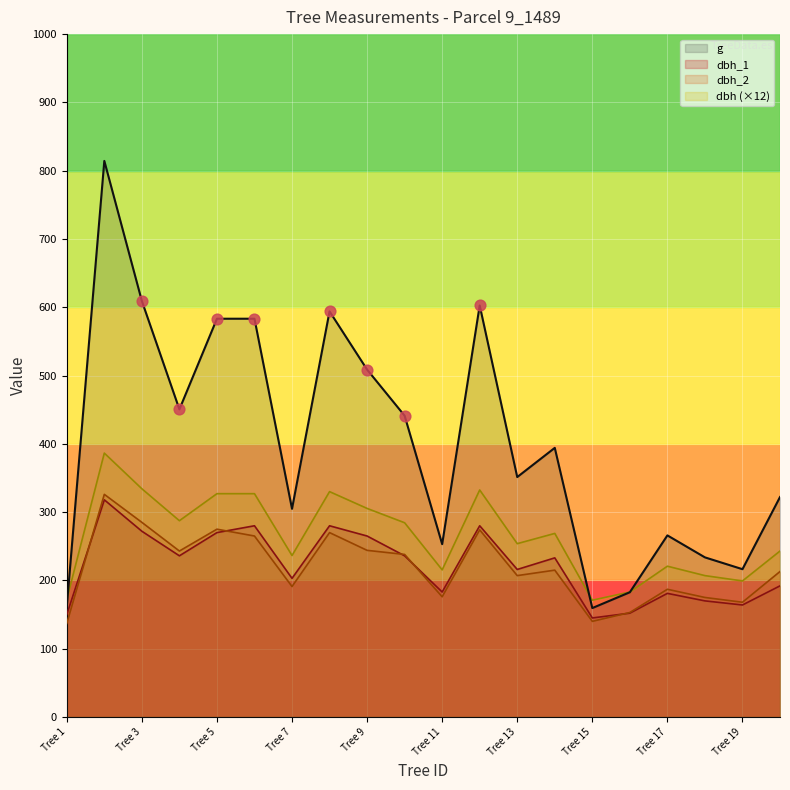

Is the value of dbh at Tree 16 greater than the value of dbh_1 at Tree 20?

No